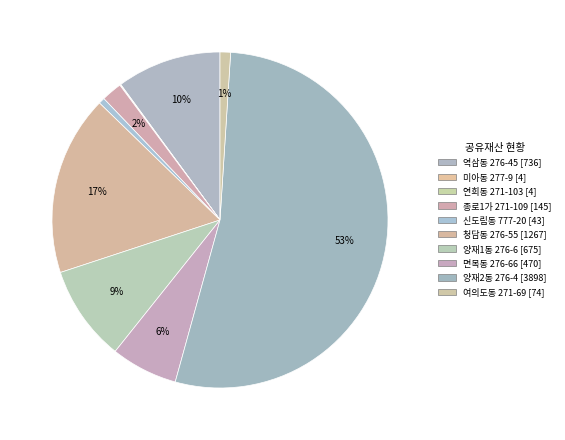

Does 양재1동 276-6 account for over 50% of the chart?

No